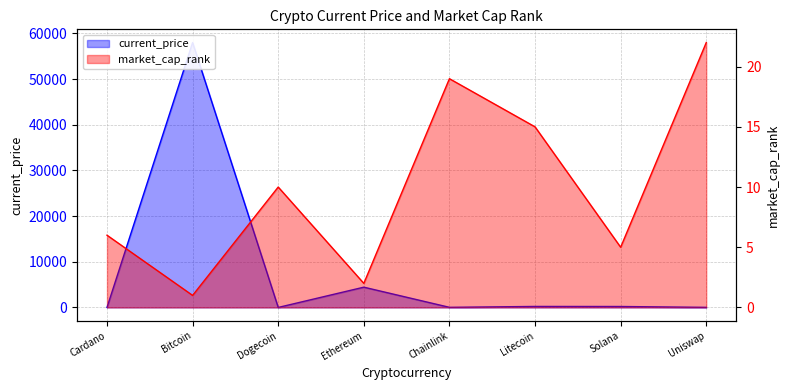

What is the maximum value for market_cap_rank?

22.0